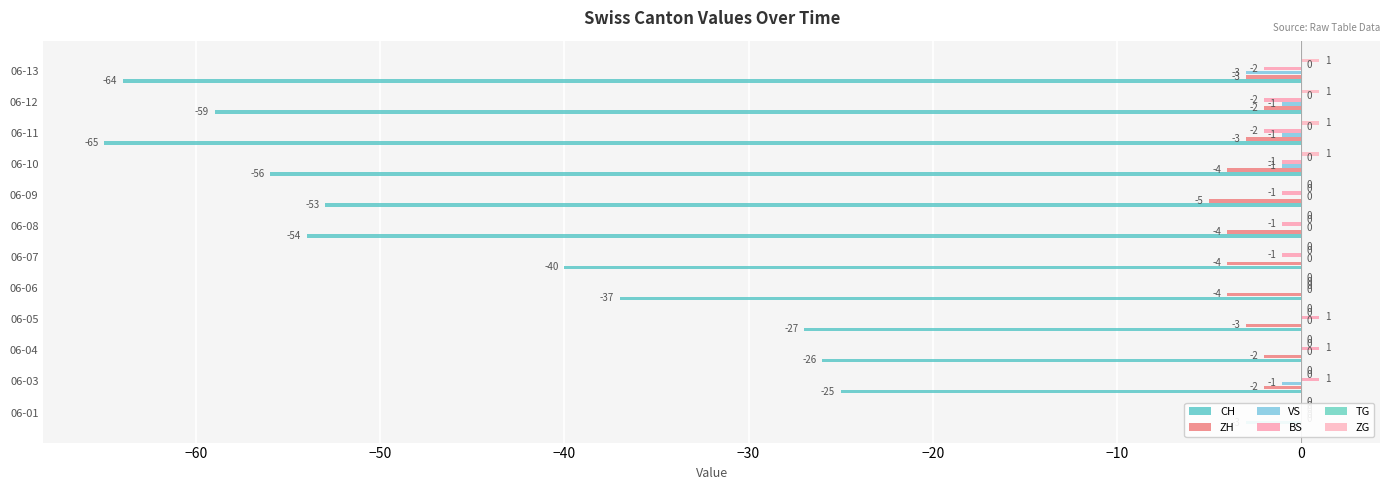

How many groups of bars are there?

12